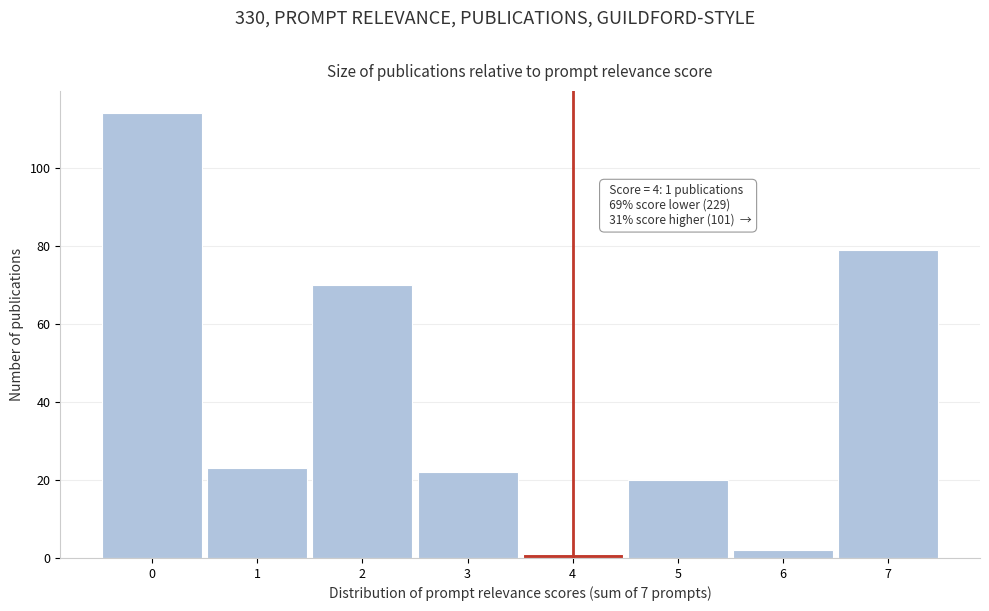

Over which range of the x-axis is the bar tallest?

-0.5 to 0.5